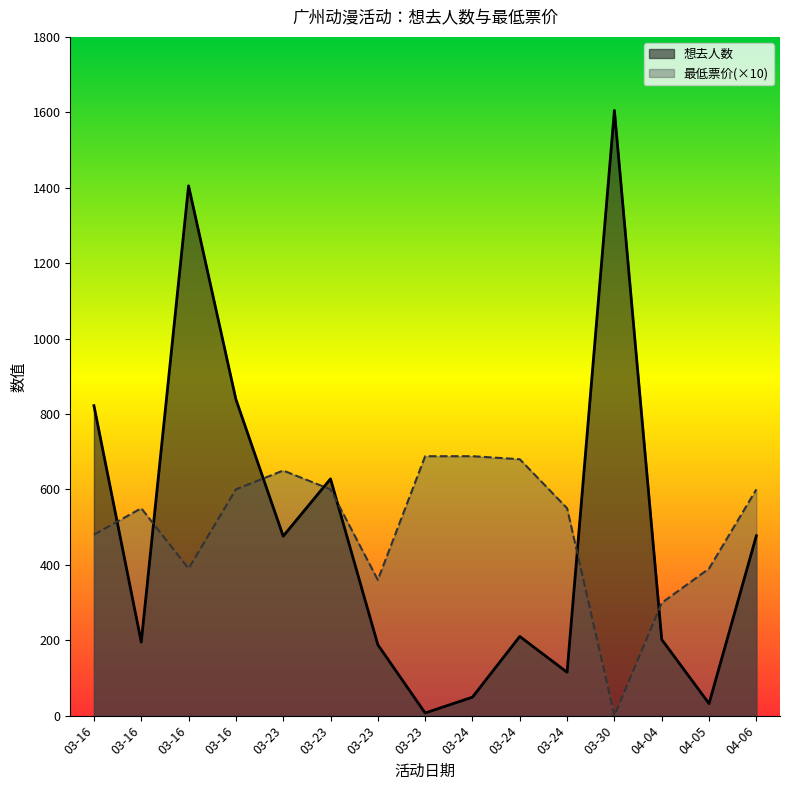

Which series has the widest spread of values?

想去人数